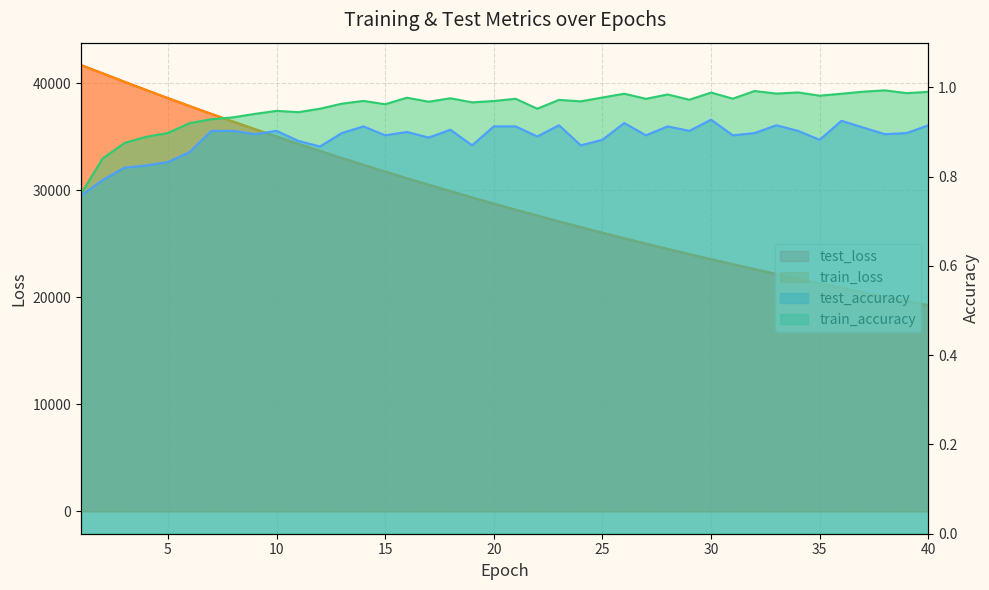

True or false: train_accuracy has a value of 1.8 at 40.

False